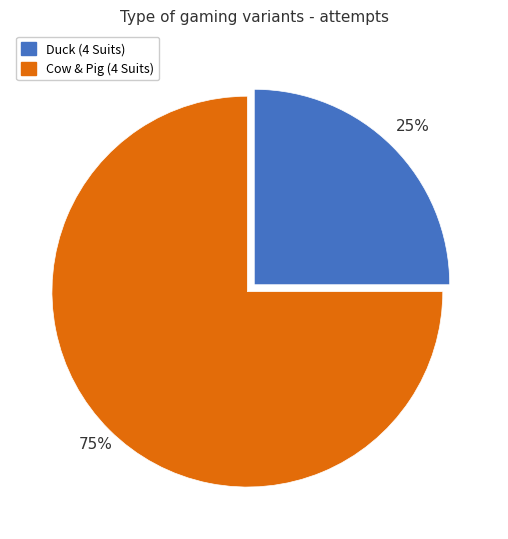

Which category has the biggest portion of the pie?

Cow & Pig (4 Suits)